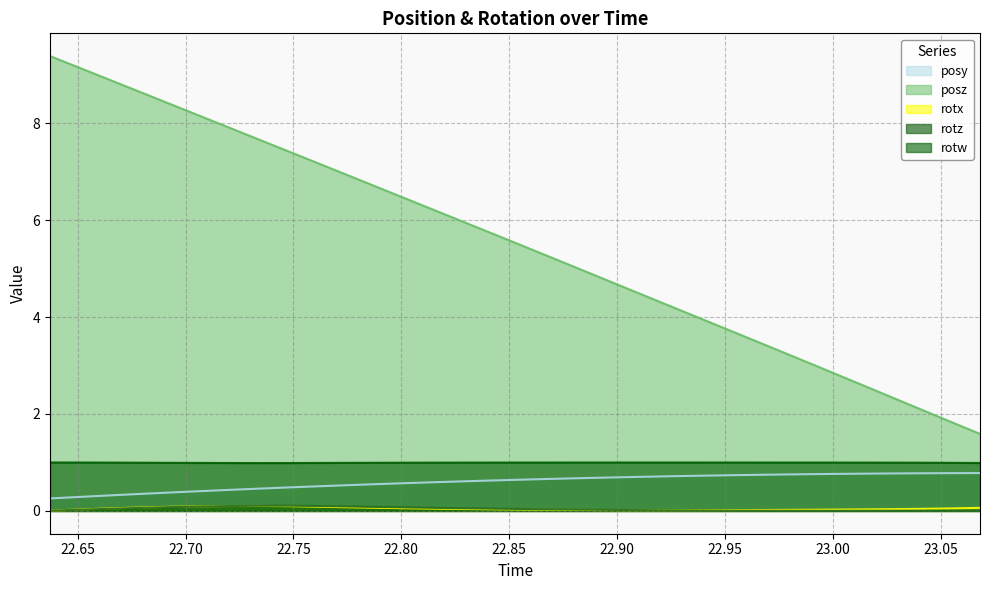

Which series has the widest spread of values?

posz